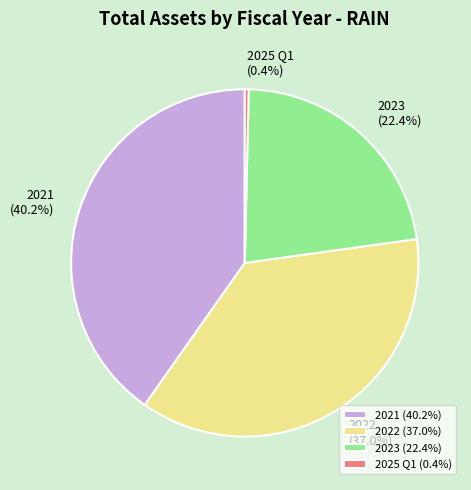

What is the ratio of the value at 2021 to the value at 2022?

1.1